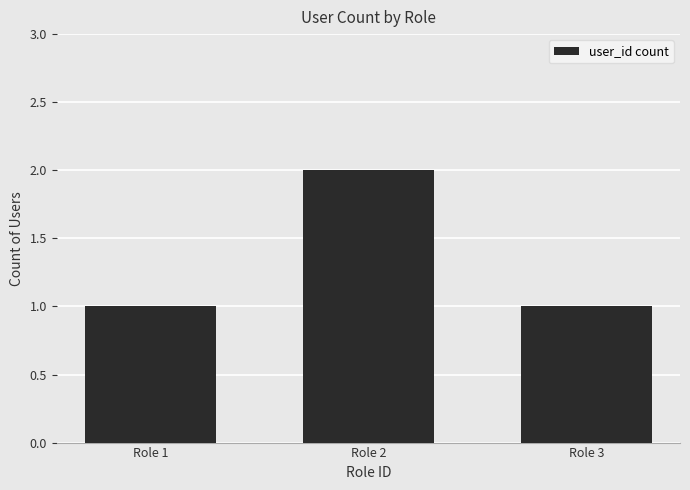

How many values are between 1 and 2?

3